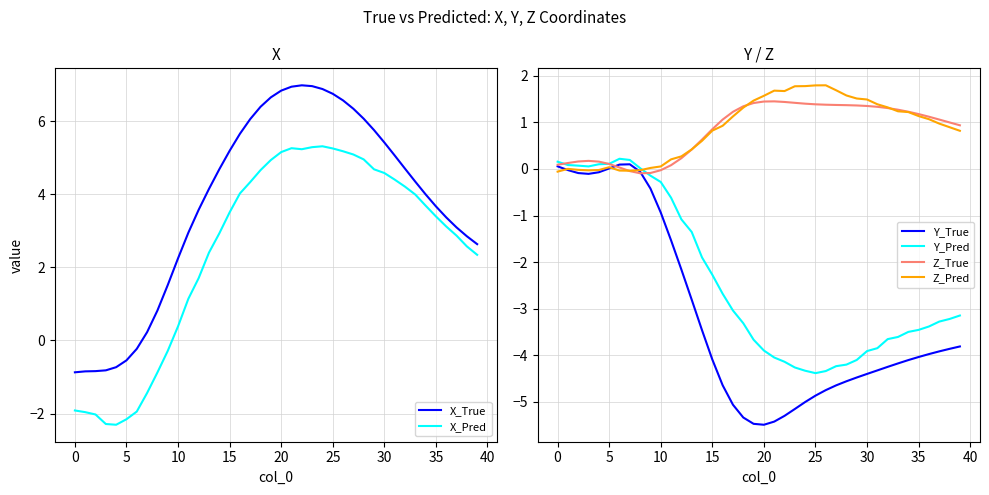

How many interior local valleys does the Y_Pred series have?

2